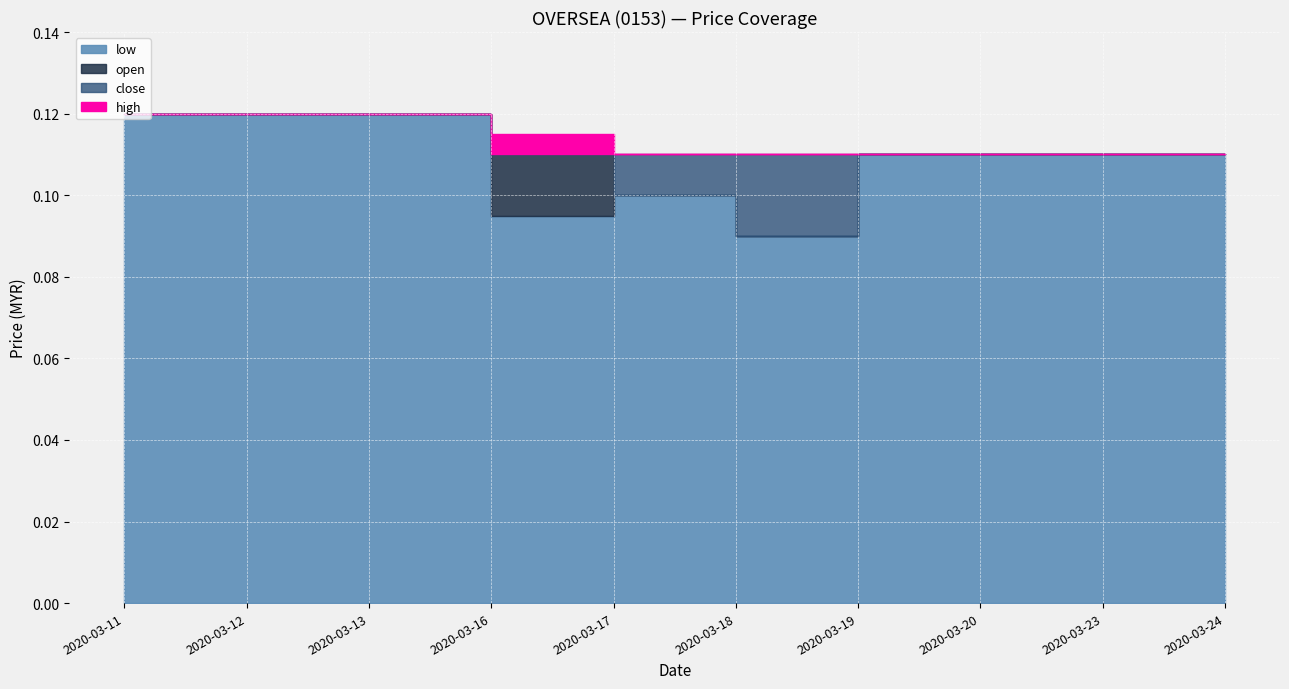

Which category has the lowest value across all series?

2020-03-18